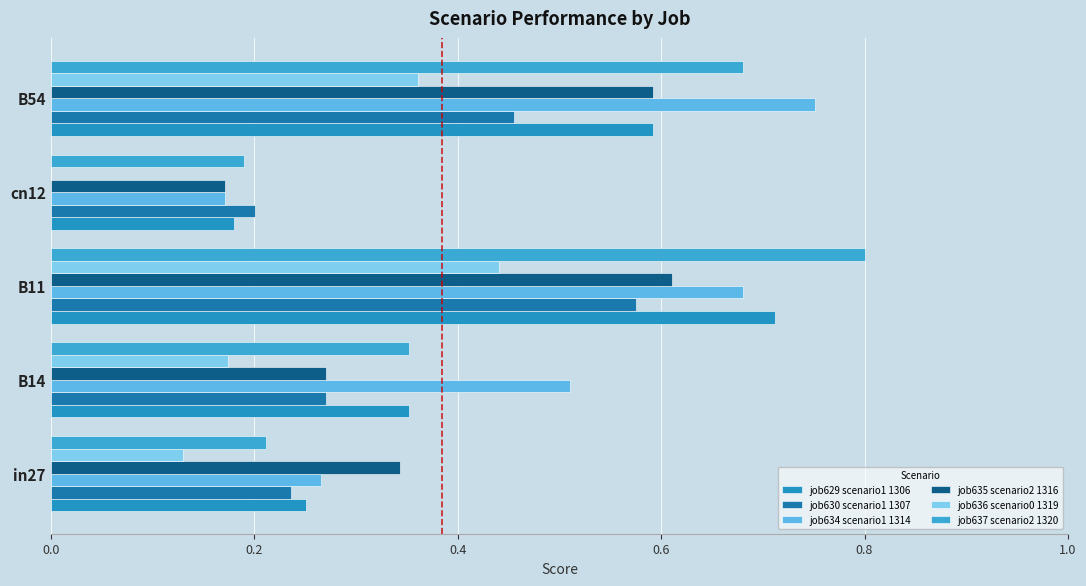

What is the sum of all job629 scenario1 1306 values?

2.1